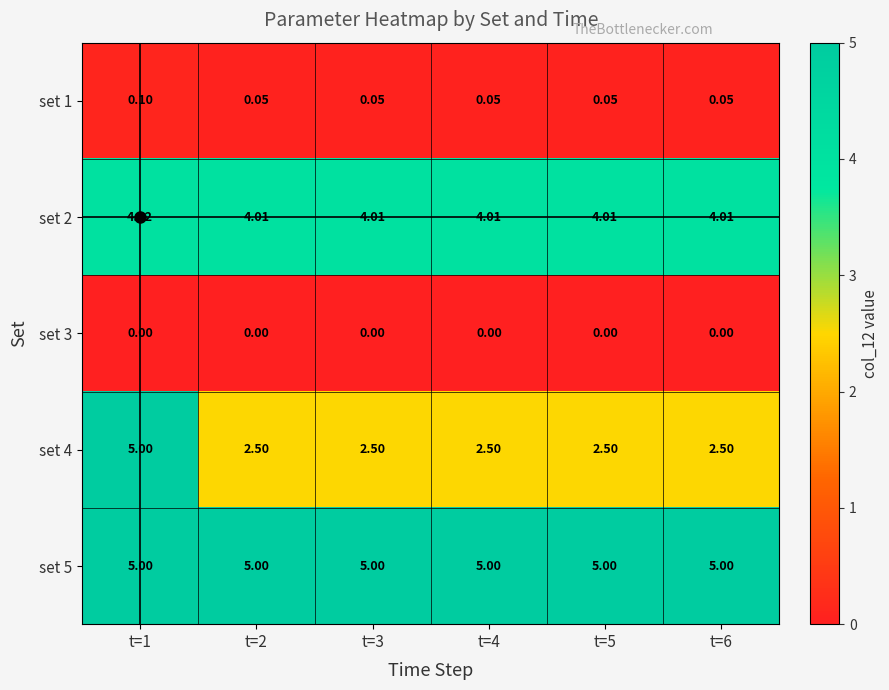

Is the value of set 5 at t=3 greater than the value of set 4 at t=3?

Yes